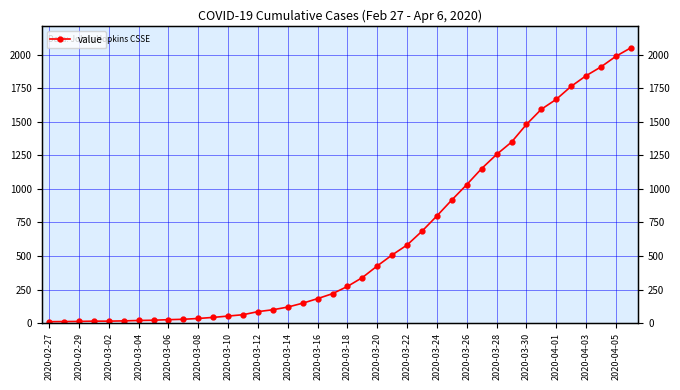

How many data points are less than 273?

20